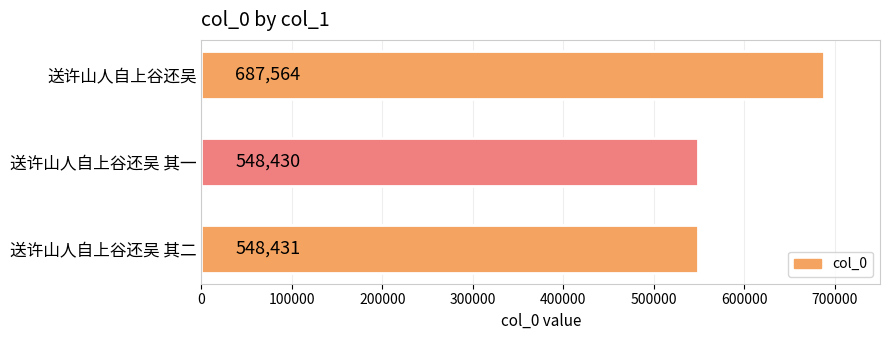

Is it true that the value at 送许山人自上谷还吴 其一 is 341887?

False